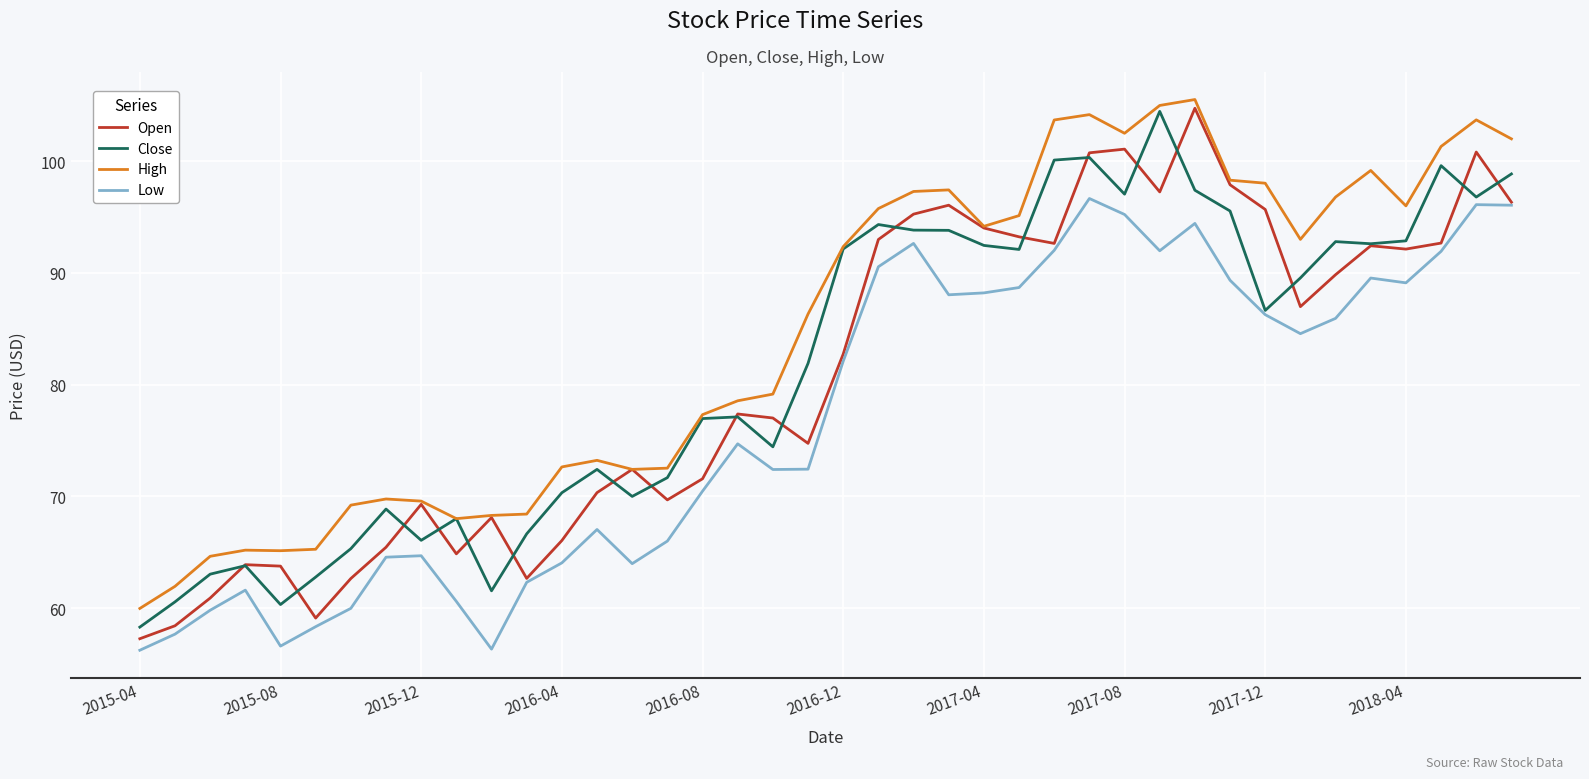

What is the maximum value for High?

105.5